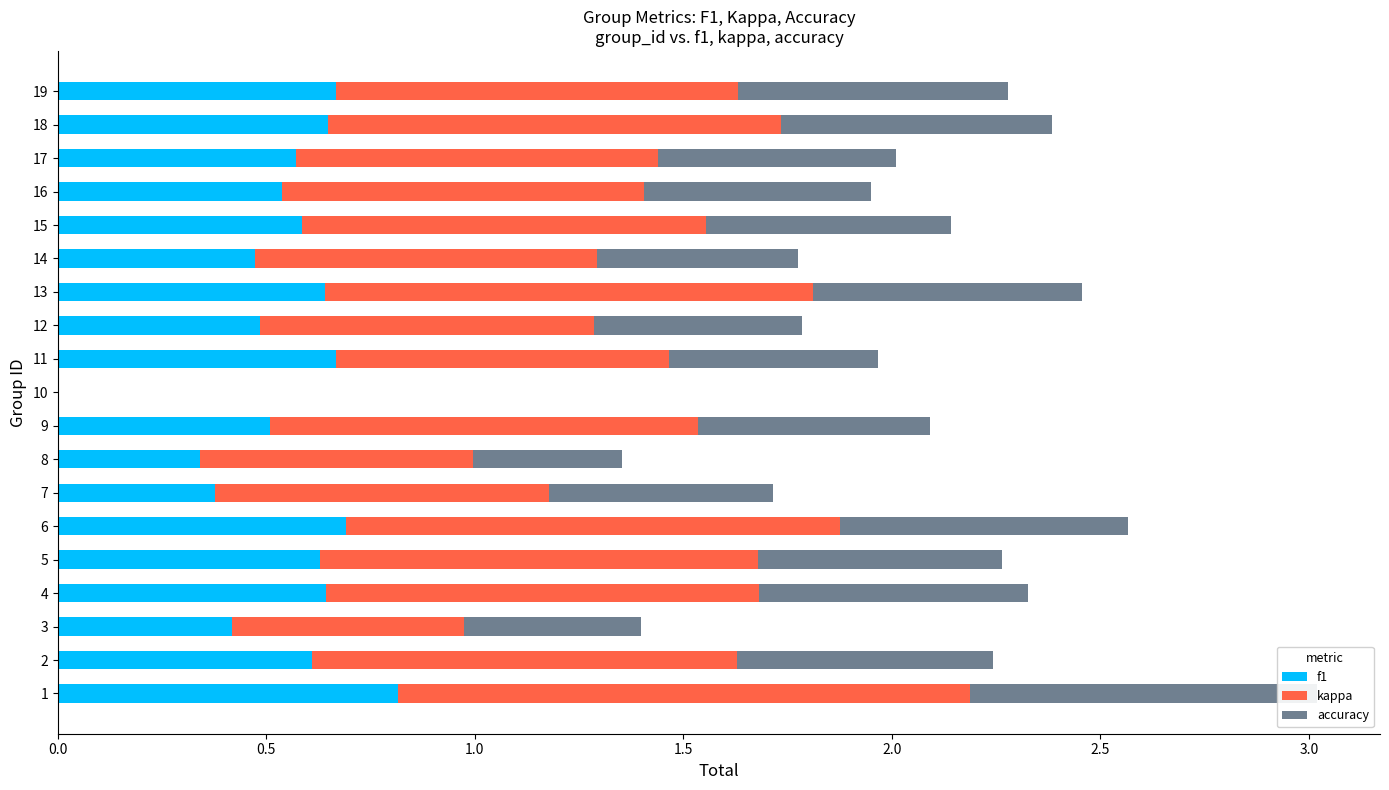

Reading left to right, extract all data points from this chart.

f1: 0.8	0.6	0.4	0.6	0.6	0.7	0.4	0.3	0.5	0.0	0.7	0.5	0.6	0.5	0.6	0.5	0.6	0.6	0.7
kappa: 1.4	1.0	0.6	1.0	1.1	1.2	0.8	0.7	1.0	0.0	0.8	0.8	1.2	0.8	1.0	0.9	0.9	1.1	1.0
accuracy: 0.8	0.6	0.4	0.6	0.6	0.7	0.5	0.4	0.6	0.0	0.5	0.5	0.6	0.5	0.6	0.5	0.6	0.6	0.6